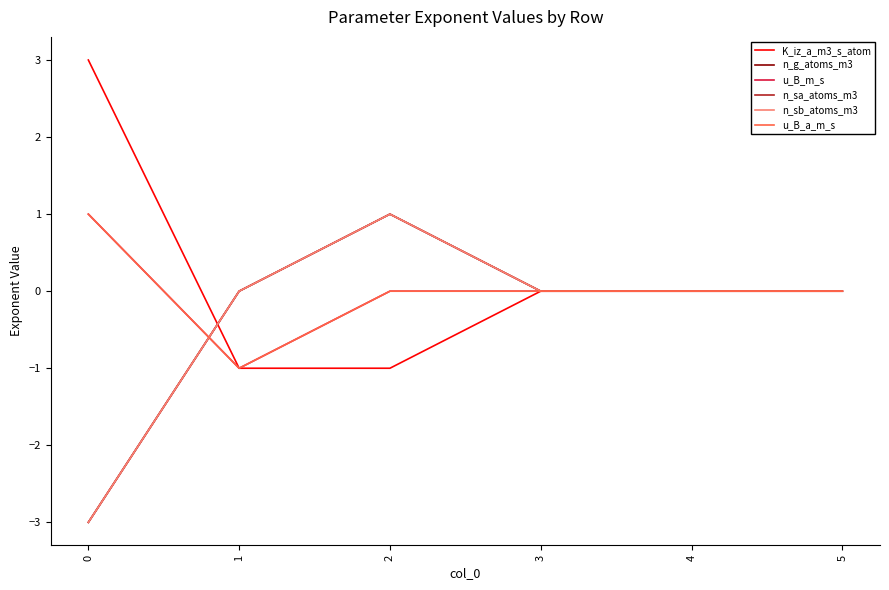

Is the value of n_sb_atoms_m3 at 5 greater than the value of K_iz_a_m3_s_atom at 3?

No